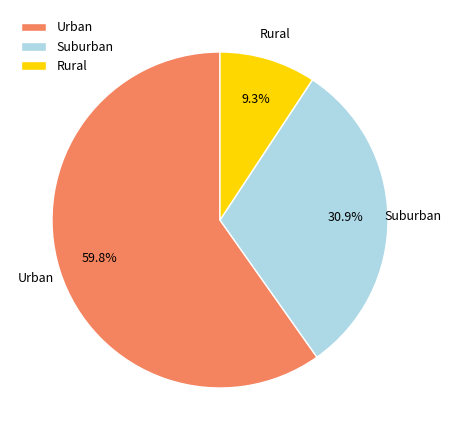

Rank the categories by value from highest to lowest.

Urban, Suburban, Rural